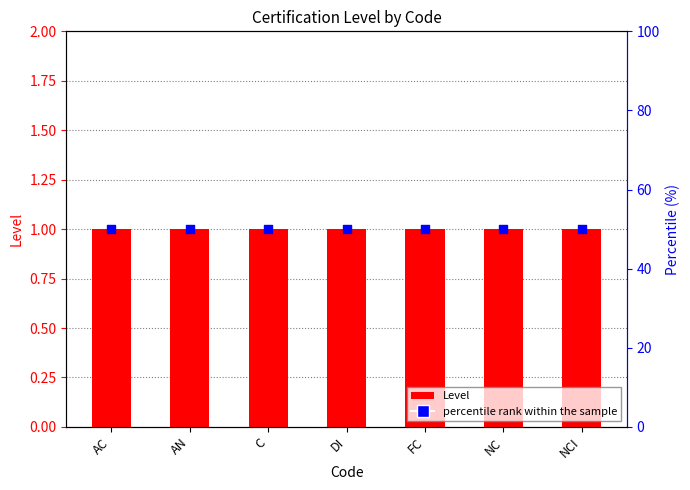

What are all the series names shown in the legend?

Level, percentile rank within the sample